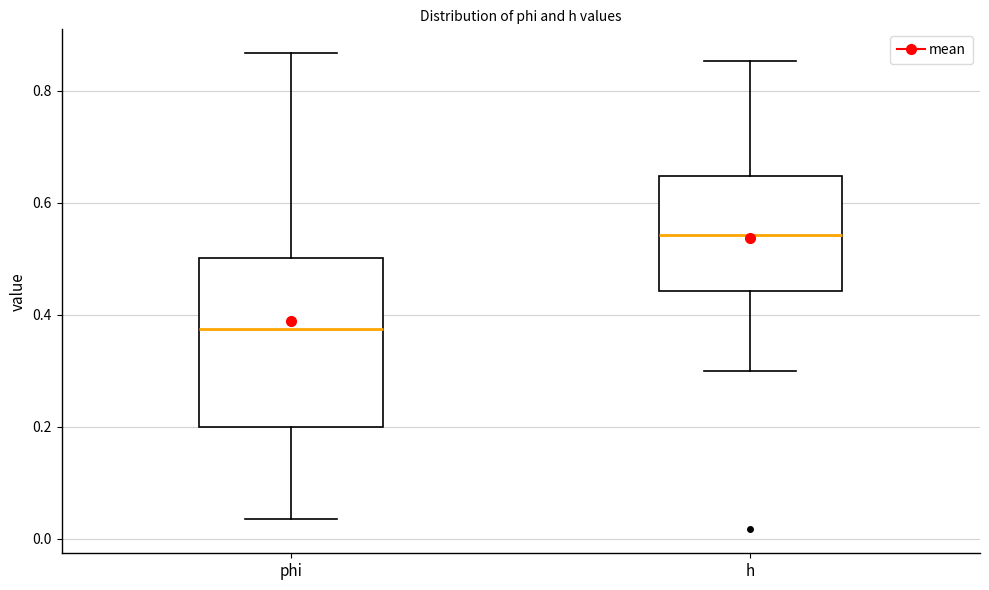

Which box's median line is the lowest?

phi